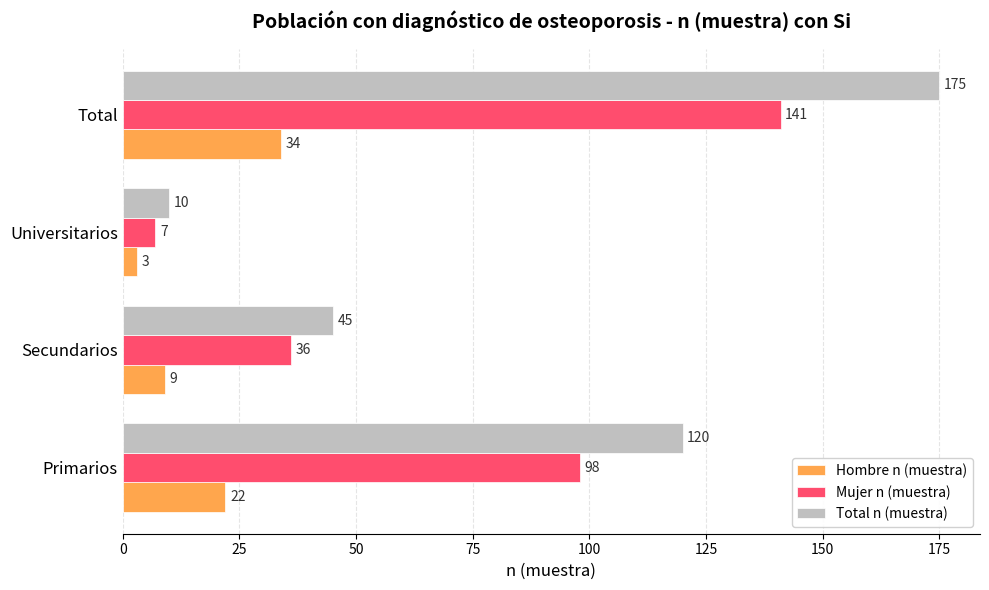

At Secundarios, list the series in order from largest to smallest.

Total n (muestra), Mujer n (muestra), Hombre n (muestra)